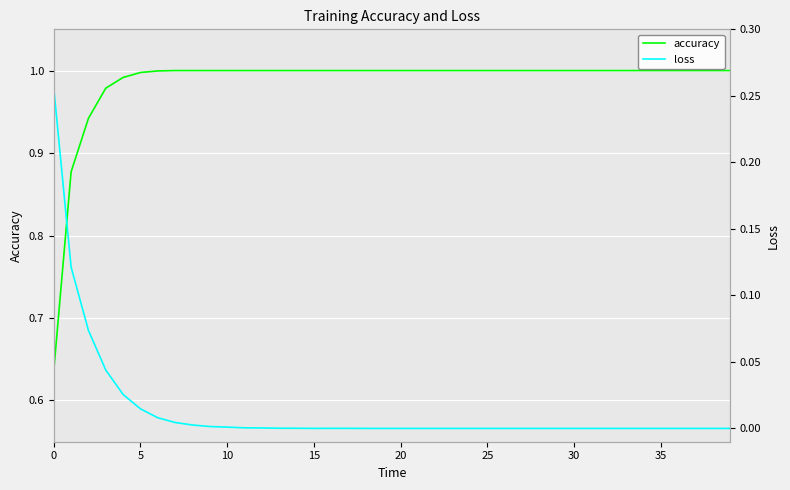

Rank the series by their average value, from highest to lowest.

accuracy, loss